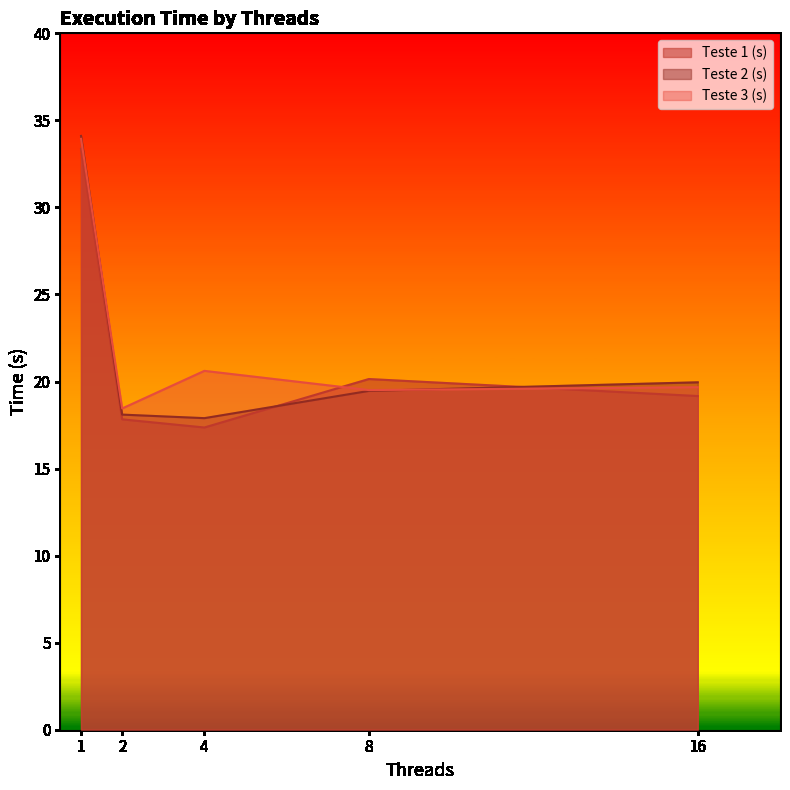

What is the smallest value displayed?

17.4